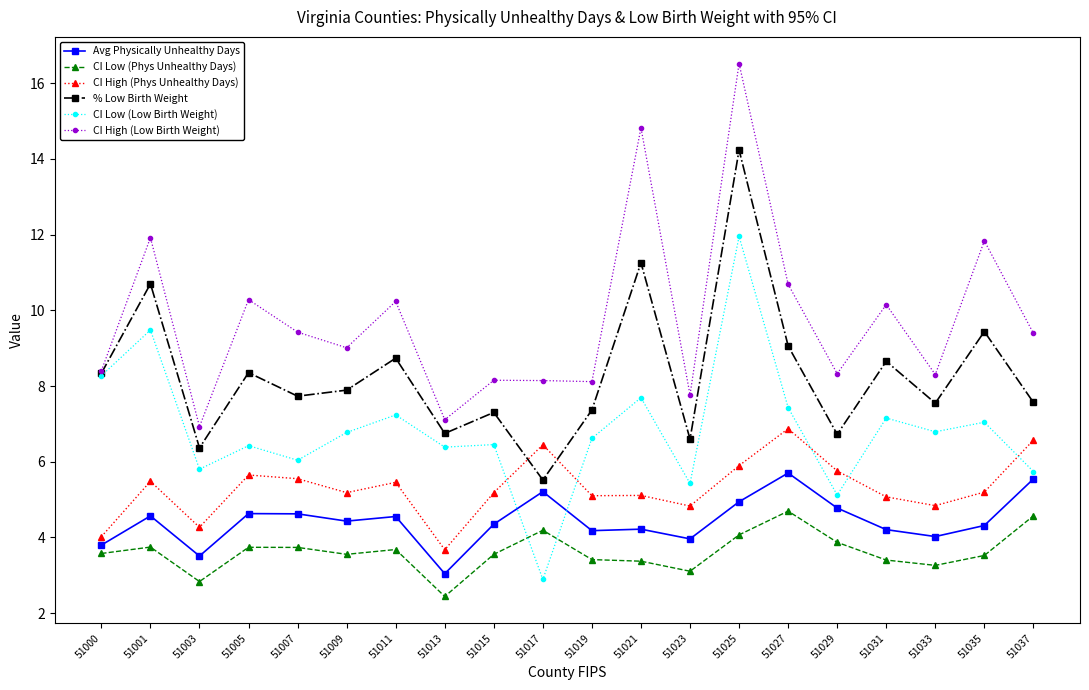

What is the value of the % Low Birth Weight point at the 10th from the left?

5.5